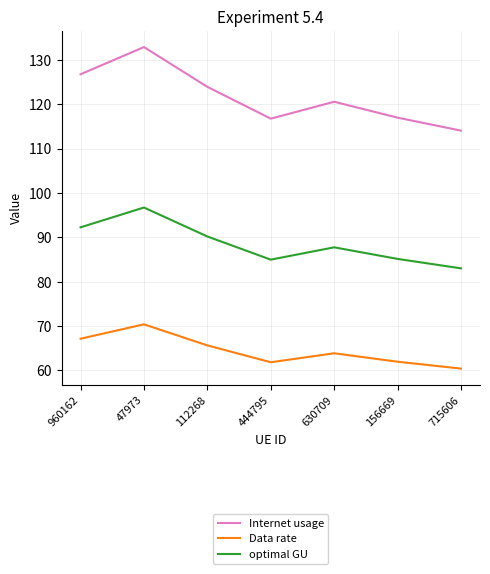

Rank the series at 112268 from highest to lowest value.

Internet usage, optimal GU, Data rate